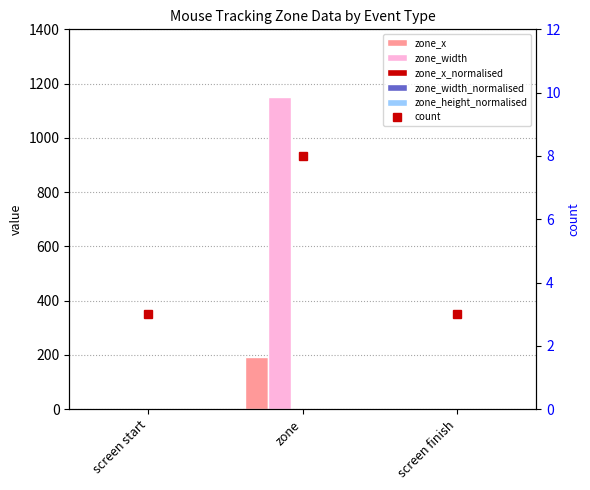

How many zone_width_normalised values are between 0 and 1?

3